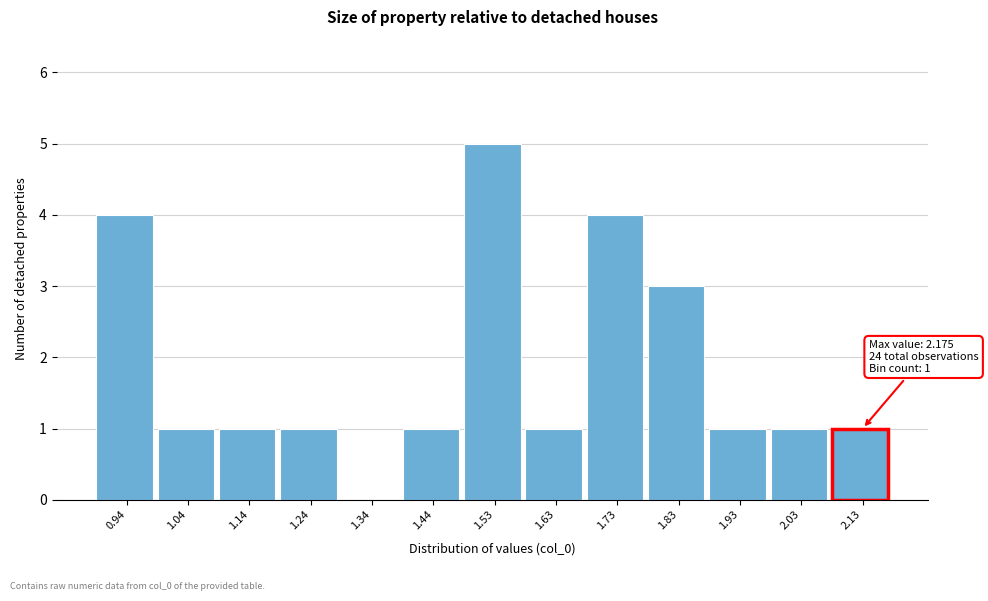

Reading left to right, transcribe all the data shown in this chart.

0.94=4	1.04=1	1.14=1	1.24=1	1.34=0	1.44=1	1.53=5	1.63=1	1.73=4	1.83=3	1.93=1	2.03=1	2.13=1